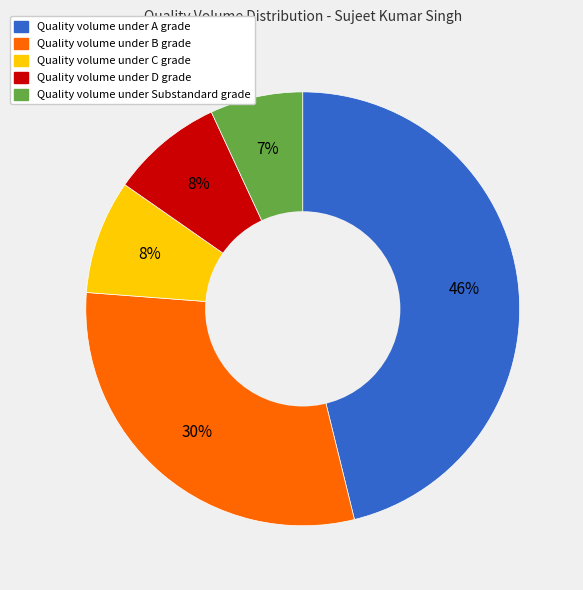

To the nearest percent, what is the average slice percentage?

20%